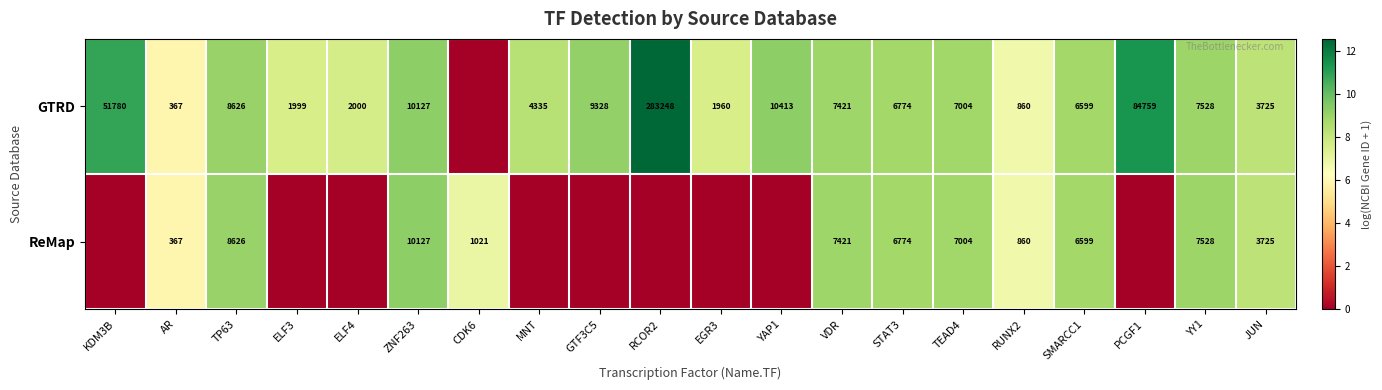

What is the difference between the highest and lowest values at RCOR2?

12.6